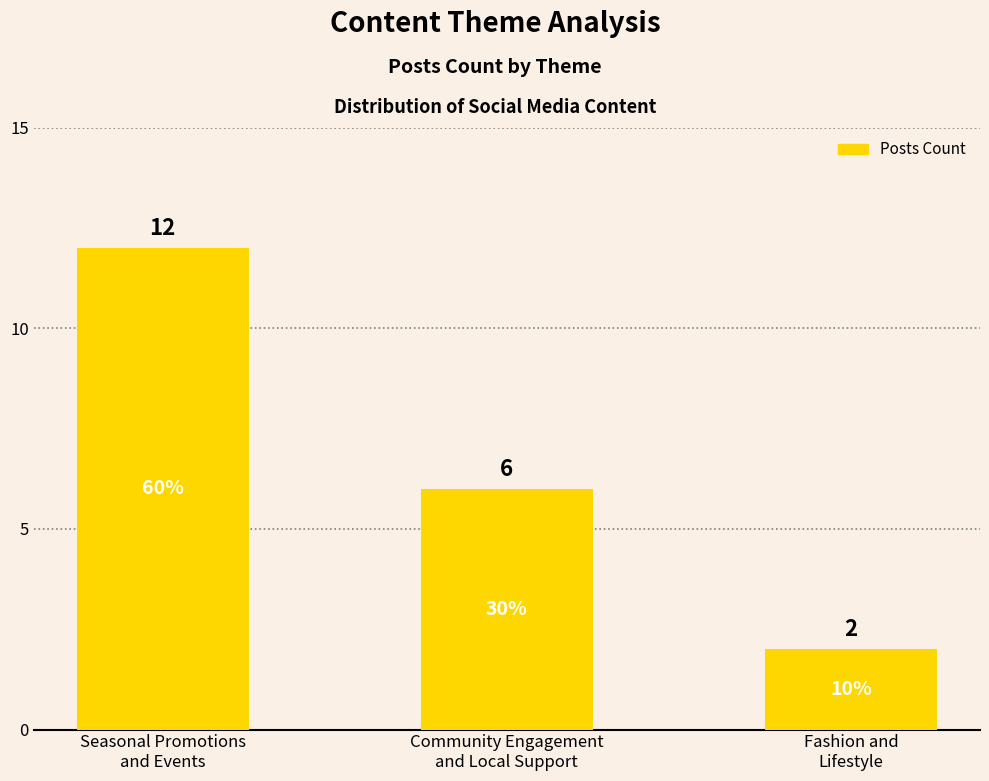

Read the value at Community Engagement
and Local Support, to the nearest 10.

10